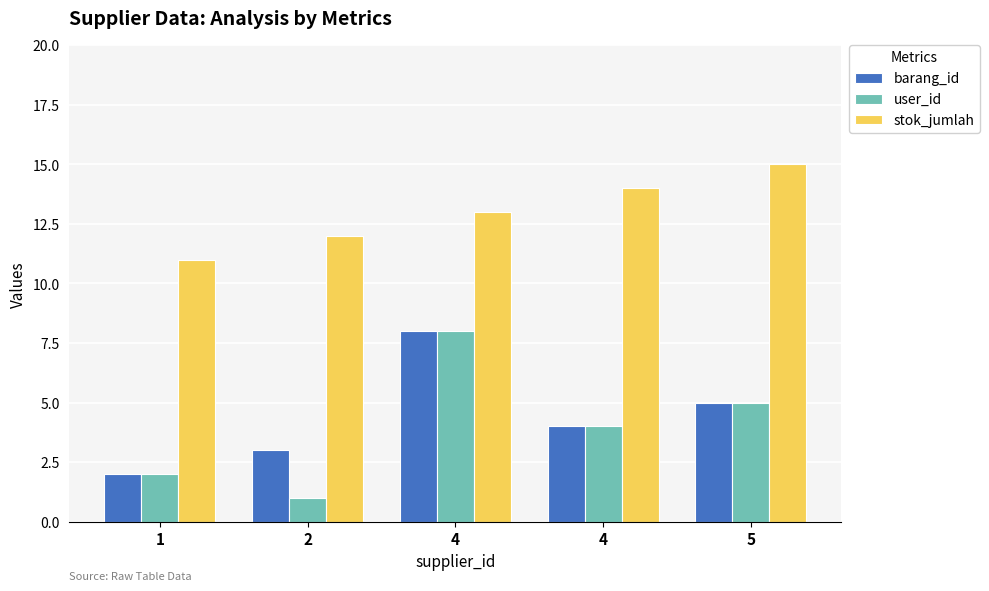

Which series changed the most between 4 and 5?

barang_id